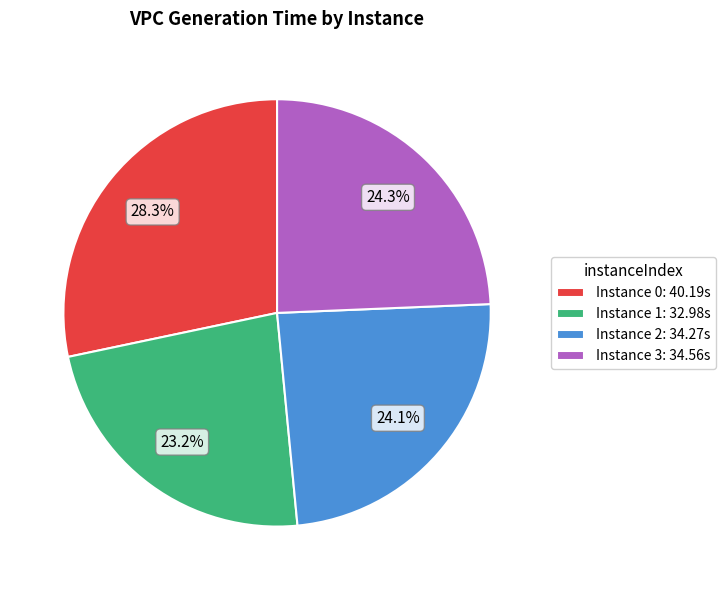

Does Instance 2: 34.27s represent more than half of the total?

No